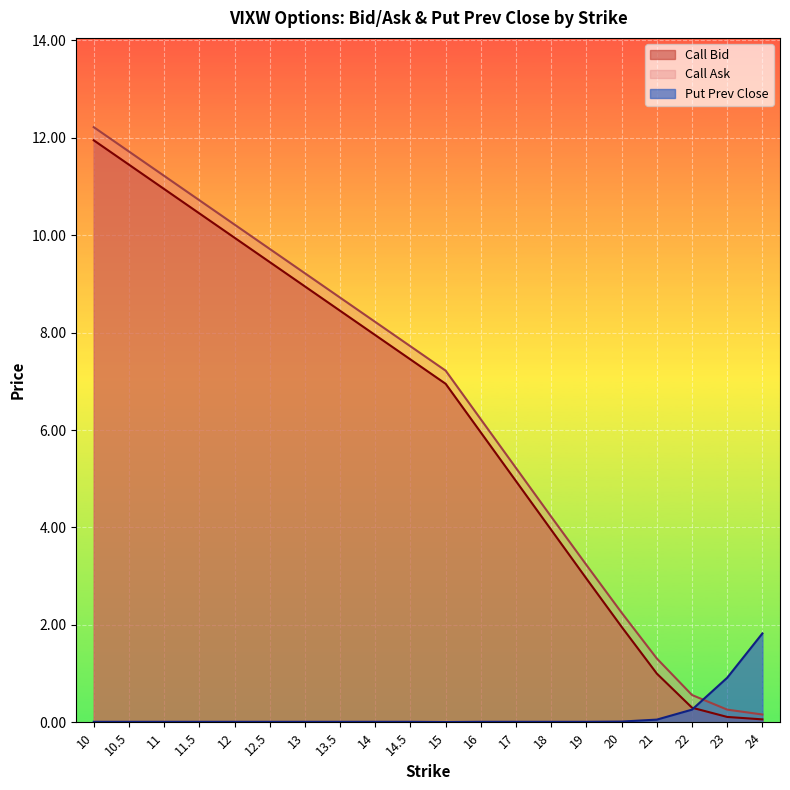

How many data points does each series have?

20